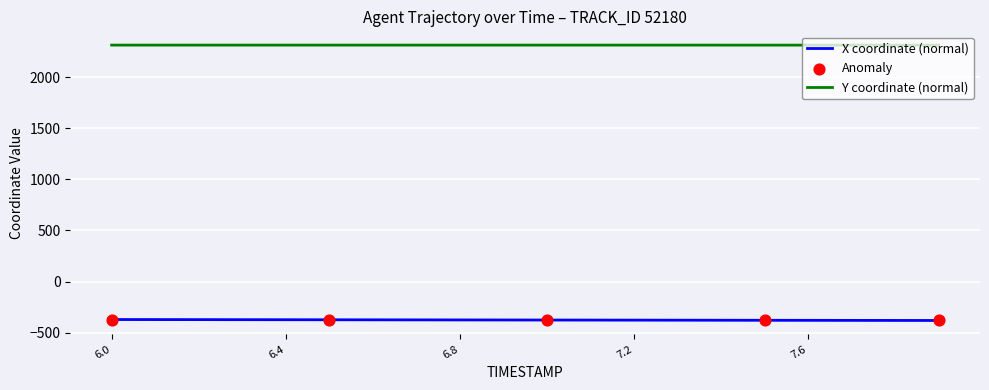

True or false: X coordinate (normal) and Y coordinate (normal) cross at least once.

False